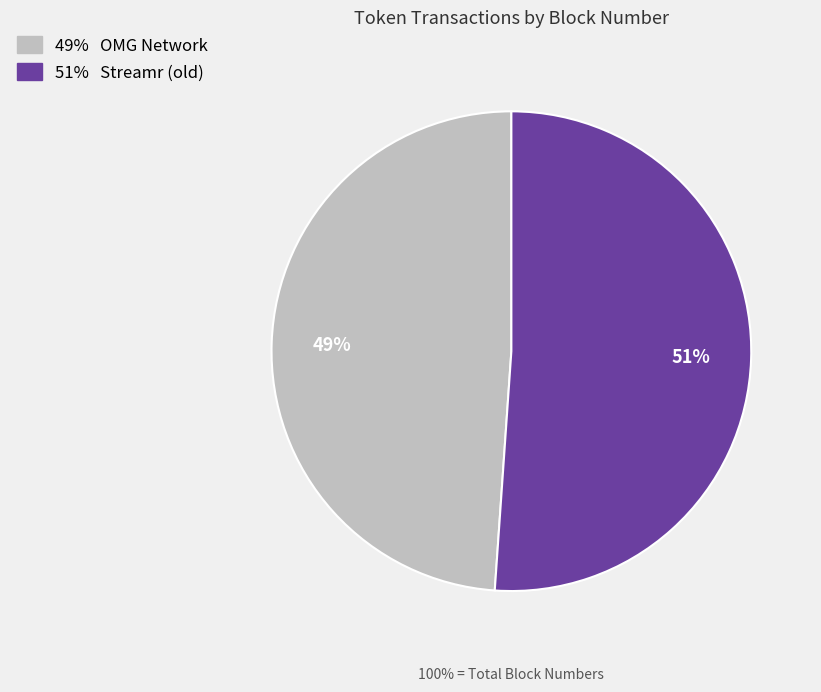

Is it true that OMG Network is 41% of the pie?

False